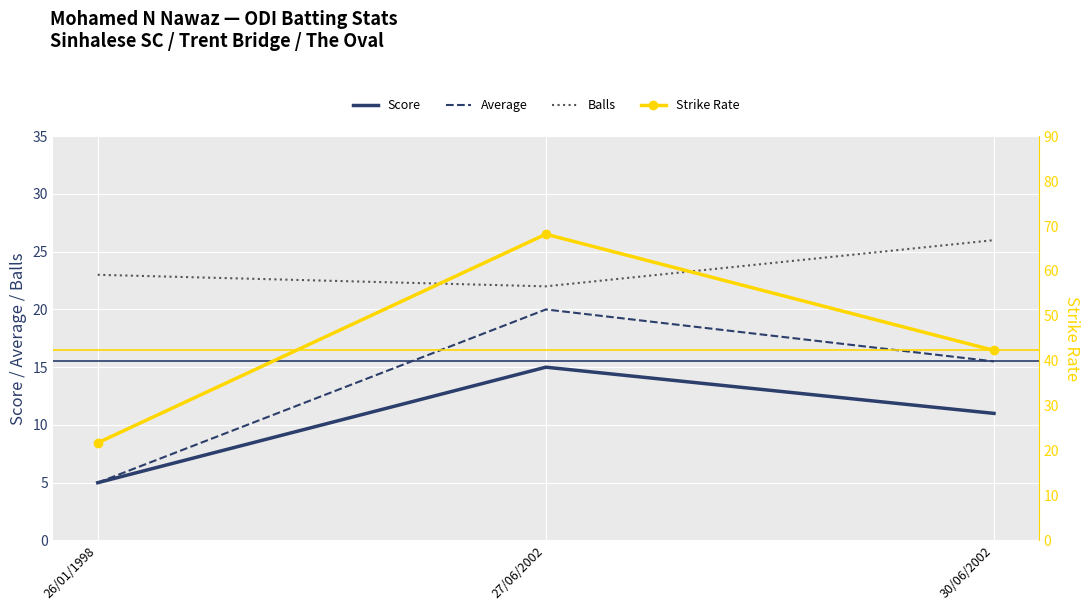

What is the sum of the Strike Rate values at 26/01/1998 and 30/06/2002?

64.0